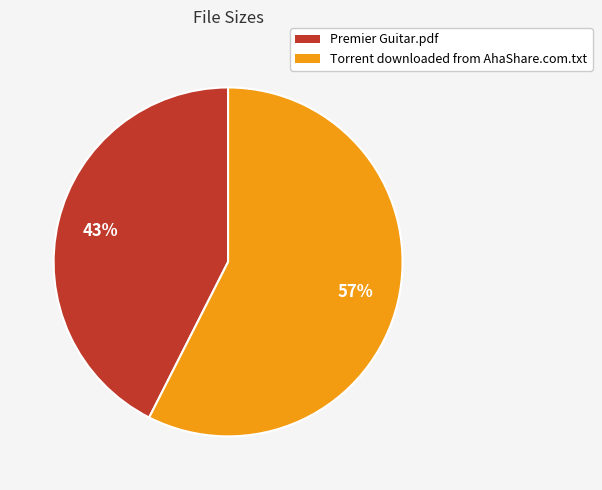

Do Premier Guitar.pdf and Torrent downloaded from AhaShare.com.txt together represent more than half of the pie?

Yes